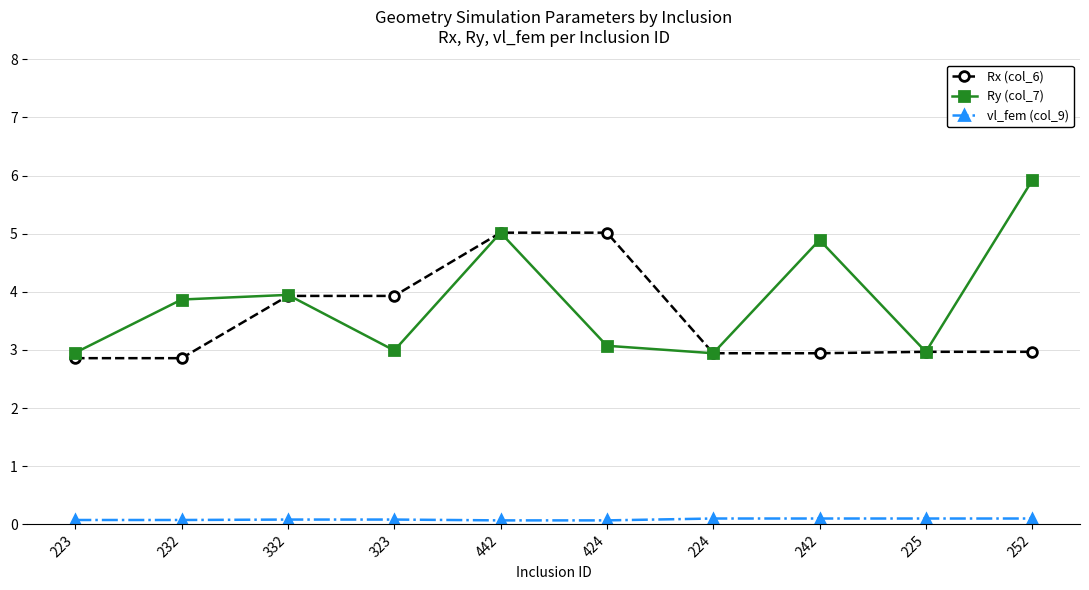

Which series has the largest total across all categories?

Ry (col_7)